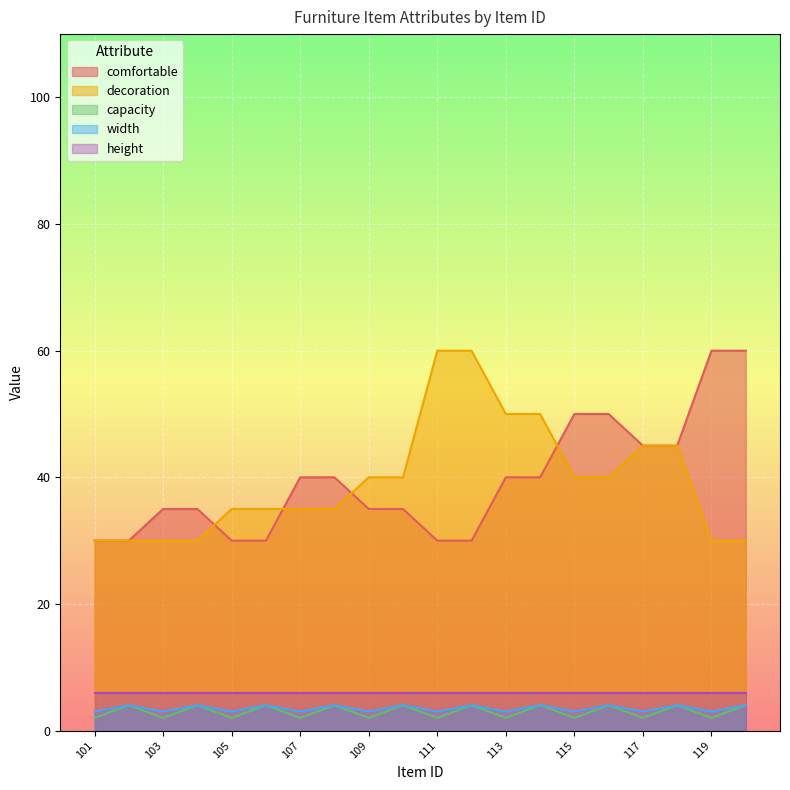

True or false: decoration and height intersect in this chart.

False